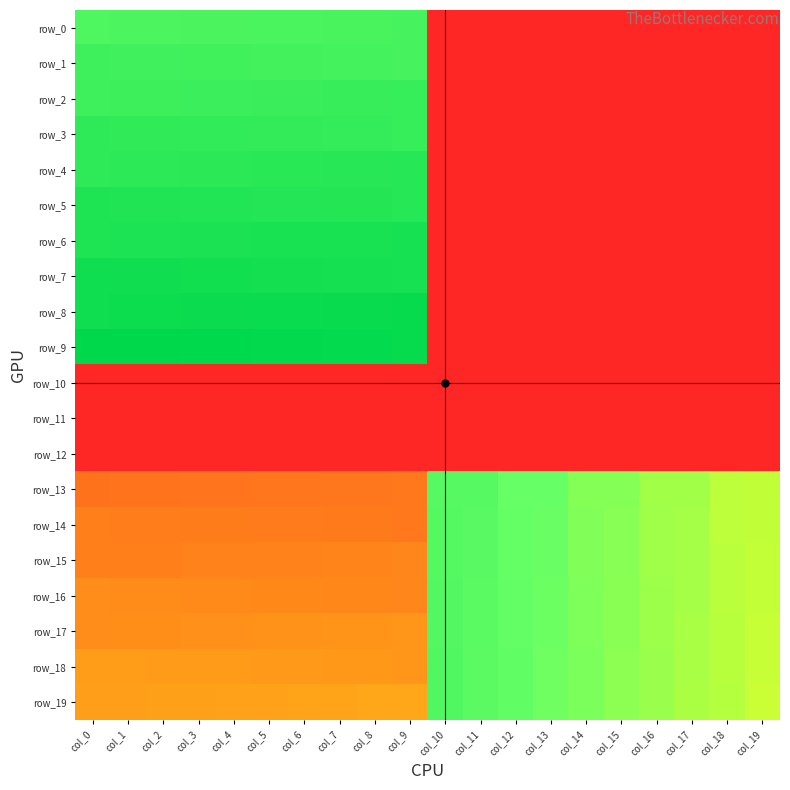

How many data points does each series have?

20